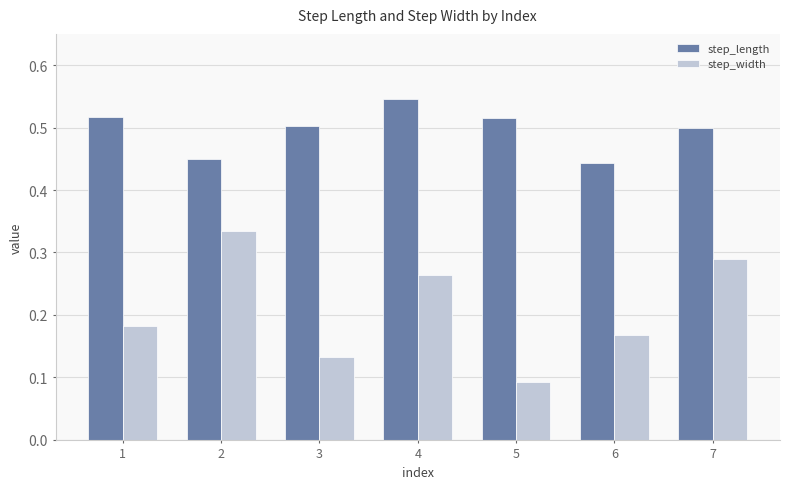

List the labels in order of step_width value, largest first.

2, 7, 4, 1, 6, 3, 5